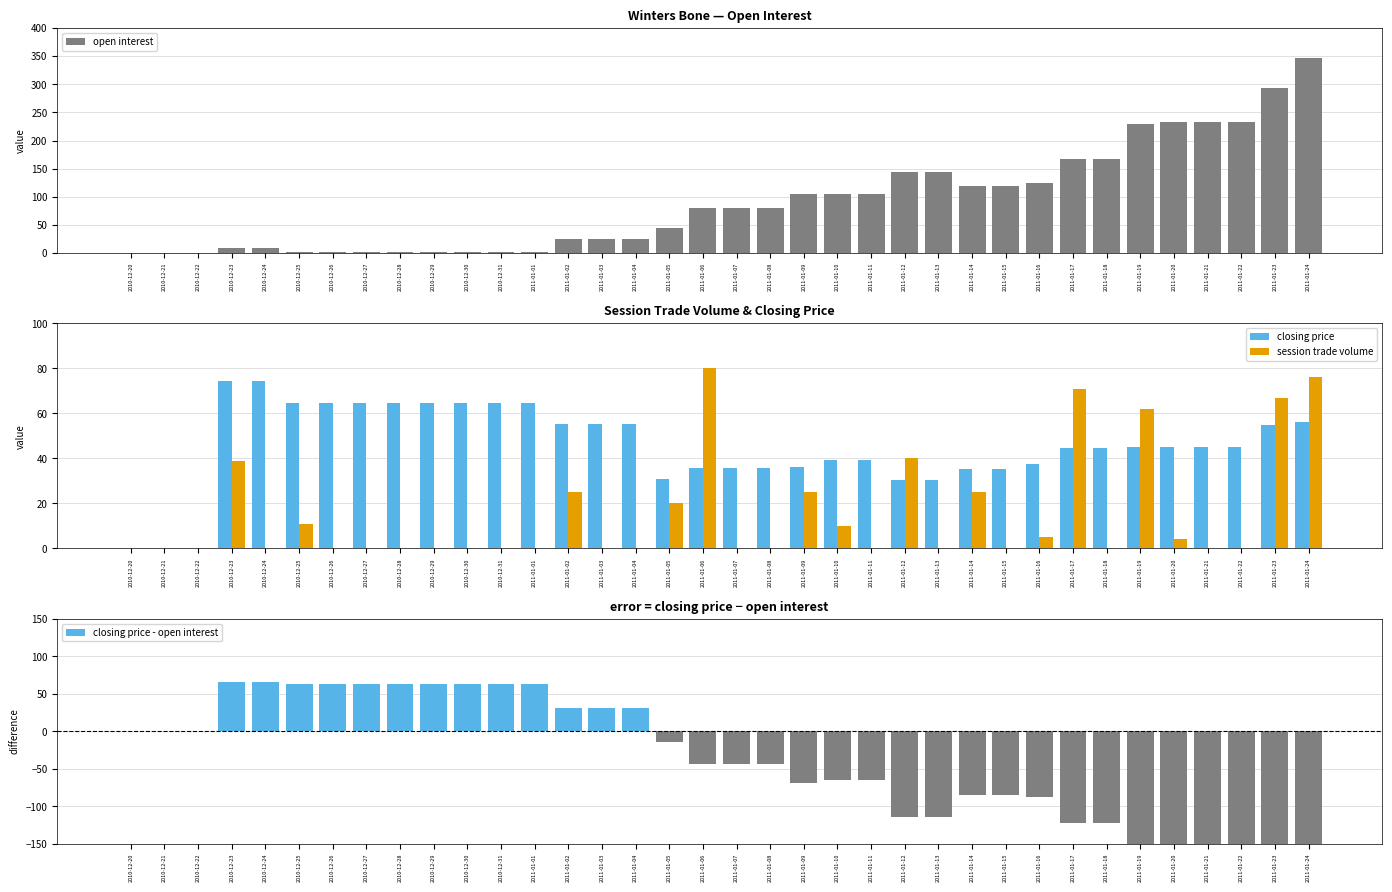

Between 2011-01-12 and 2011-01-21, which is larger?

2011-01-21